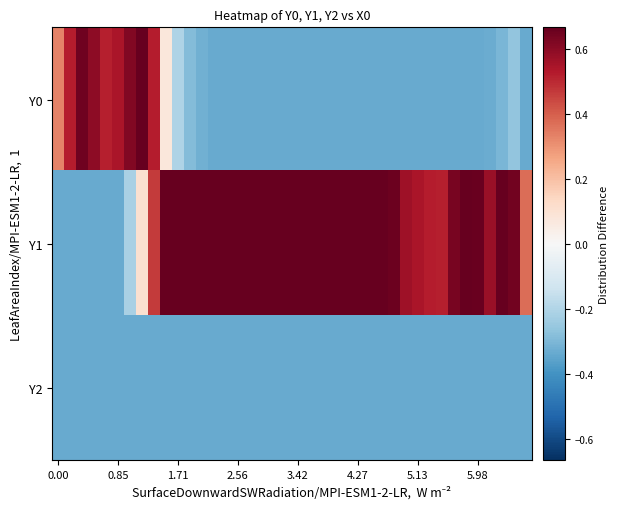

What is the maximum value shown in the chart?

0.7